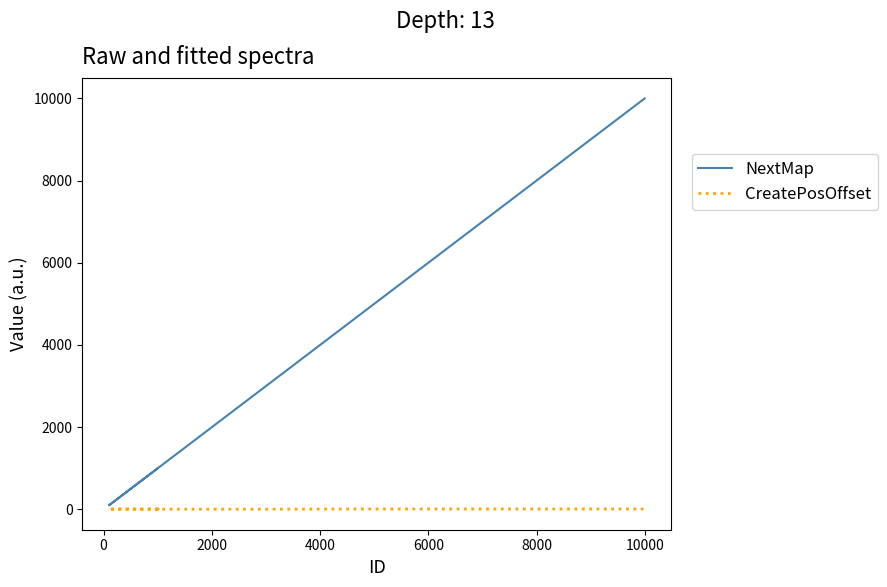

What are all the series names shown in the legend?

NextMap, CreatePosOffset